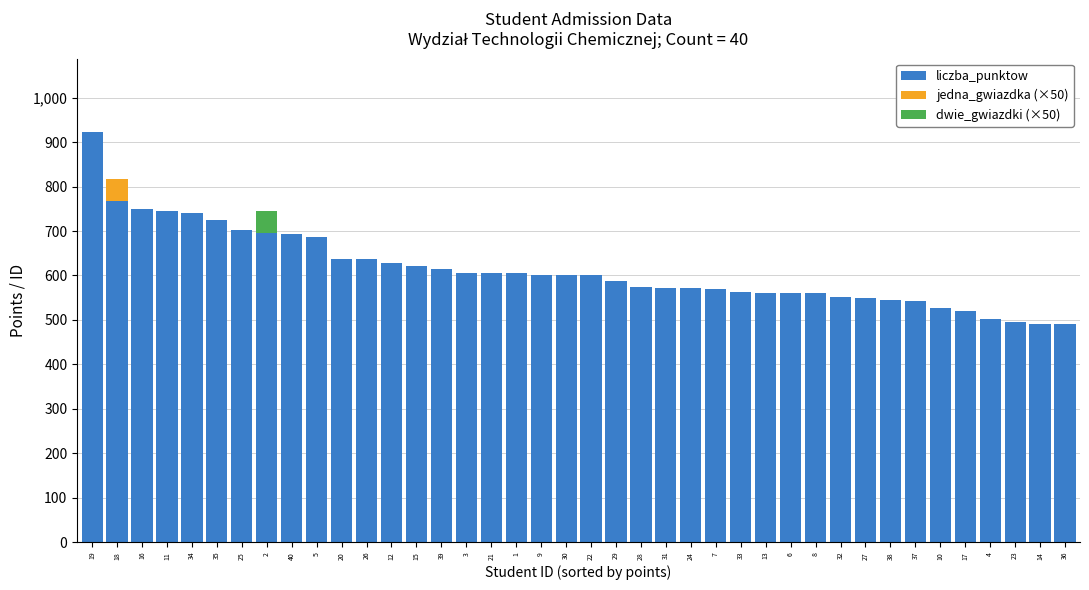

Count the number of data series in this chart.

3